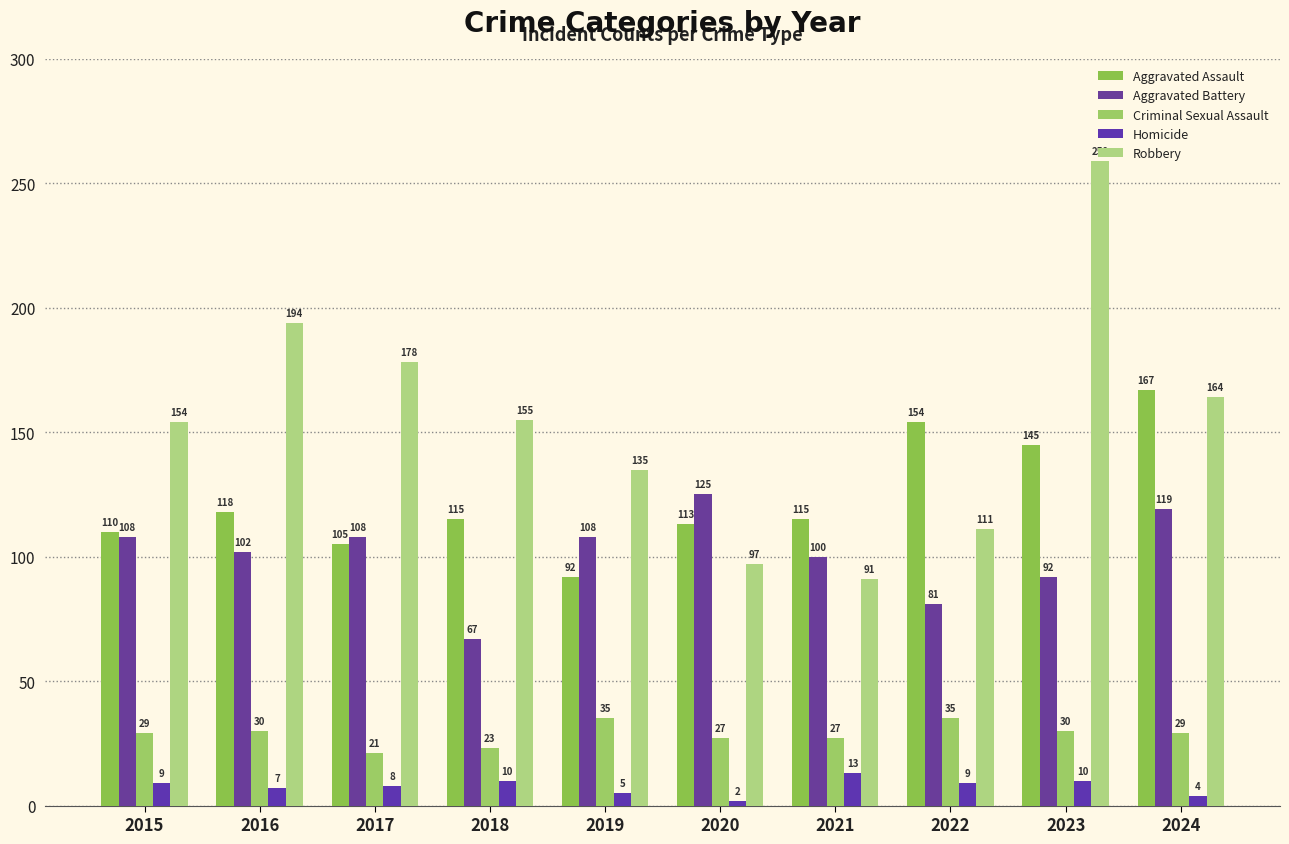

Reading left to right, transcribe all the data shown in this chart.

Aggravated Assault: 110	118	105	115	92	113	115	154	145	167
Aggravated Battery: 108	102	108	67	108	125	100	81	92	119
Criminal Sexual Assault: 29	30	21	23	35	27	27	35	30	29
Homicide: 9	7	8	10	5	2	13	9	10	4
Robbery: 154	194	178	155	135	97	91	111	259	164